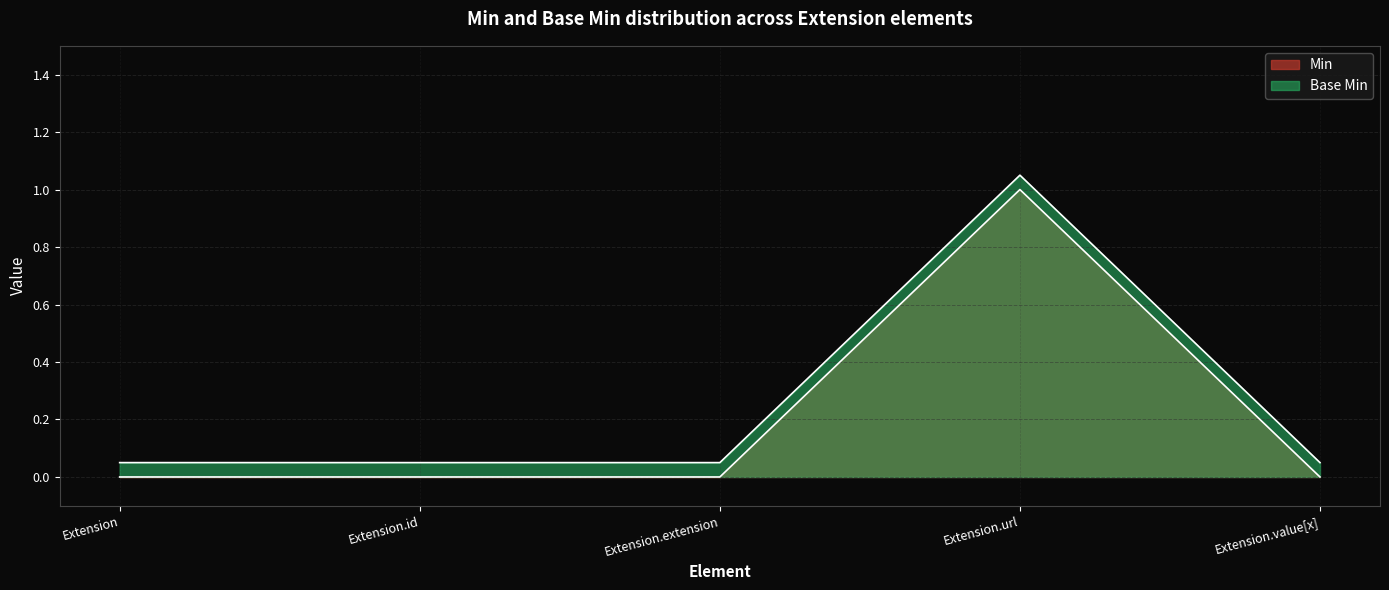

At which label is Min closest to 0?

Extension